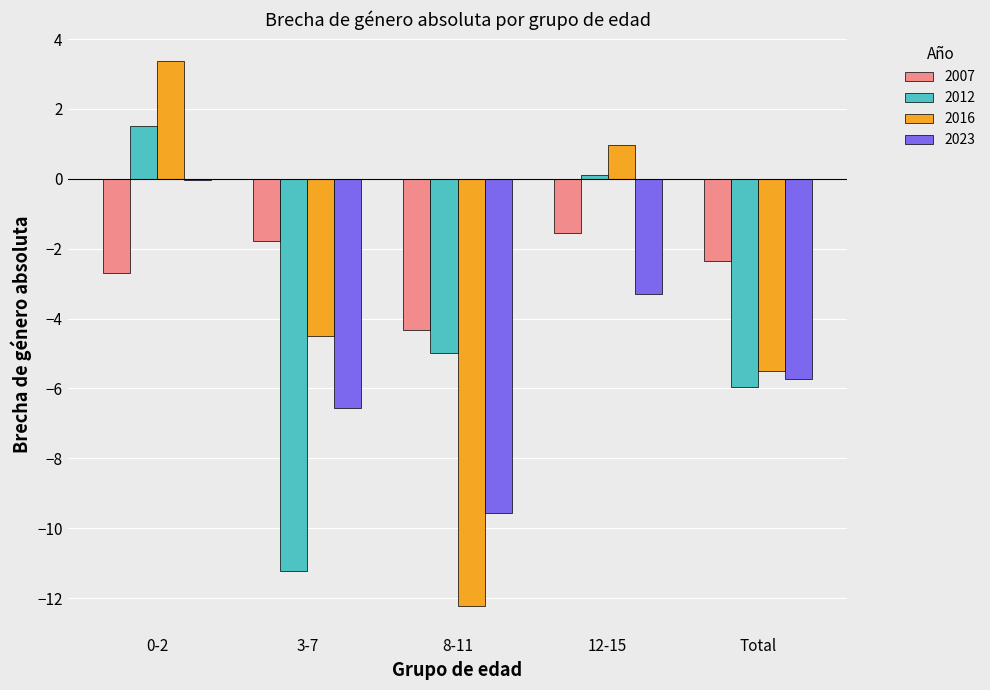

The value of 2023 at 12-15 is -3.3. True or false?

True